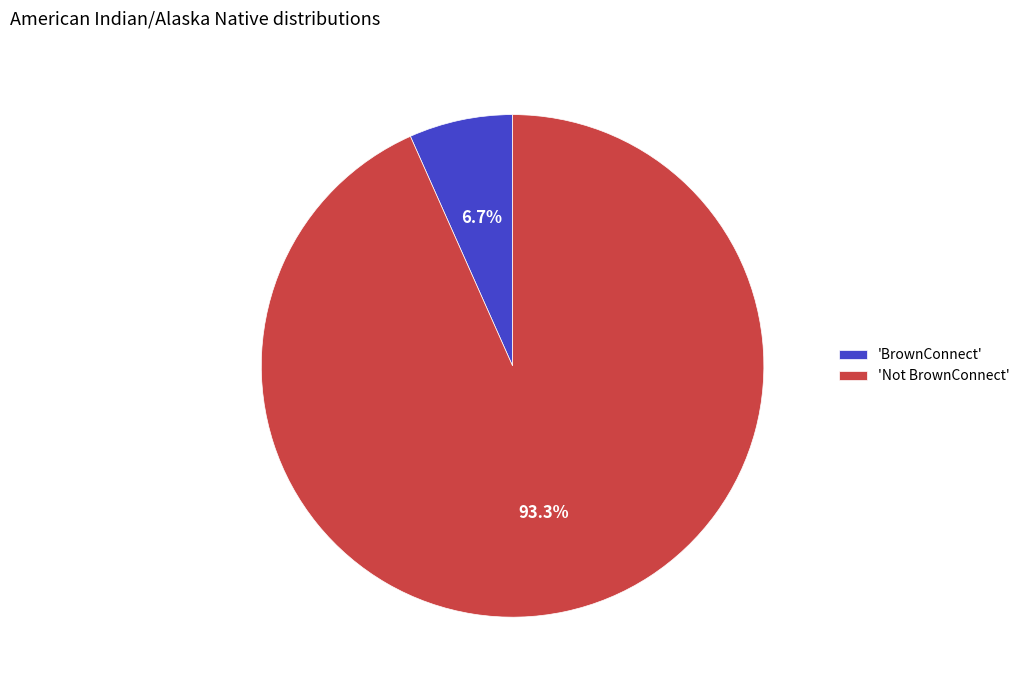

Which has a higher value, 'BrownConnect' or 'Not BrownConnect'?

'Not BrownConnect'